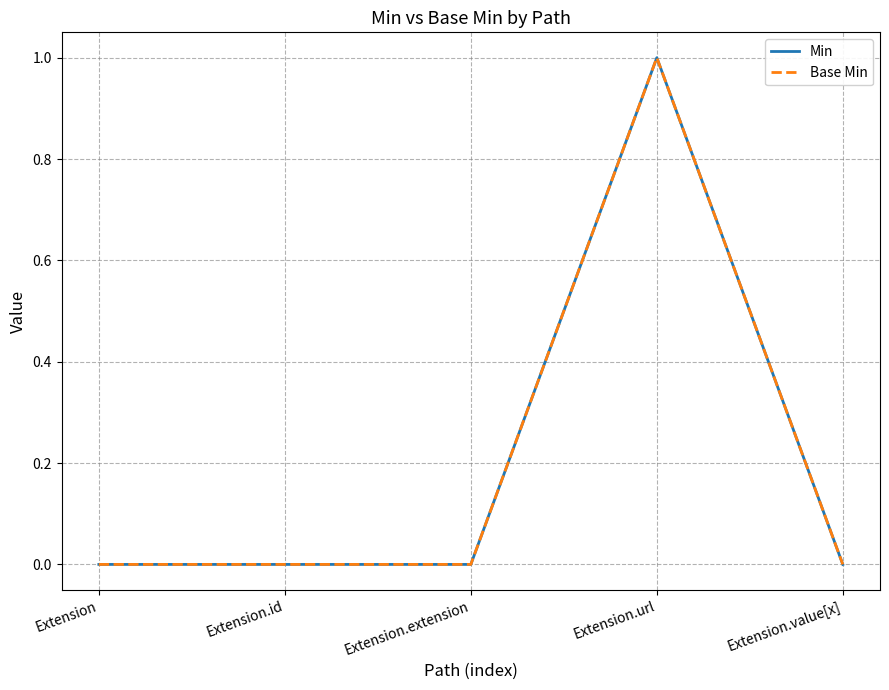

Reading left to right, list all the values displayed in this chart.

Min: Extension=0	Extension.id=0	Extension.extension=0	Extension.url=1	Extension.value[x]=0
Base Min: Extension=0	Extension.id=0	Extension.extension=0	Extension.url=1	Extension.value[x]=0